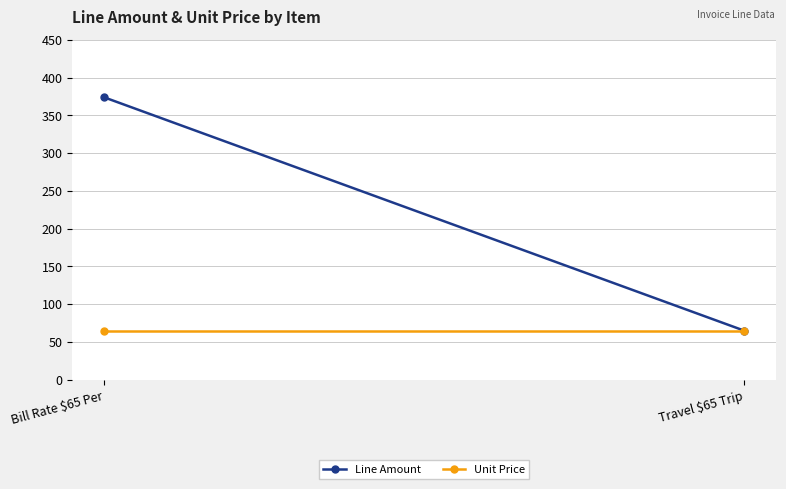

Which series has the largest range (max minus min)?

Line Amount